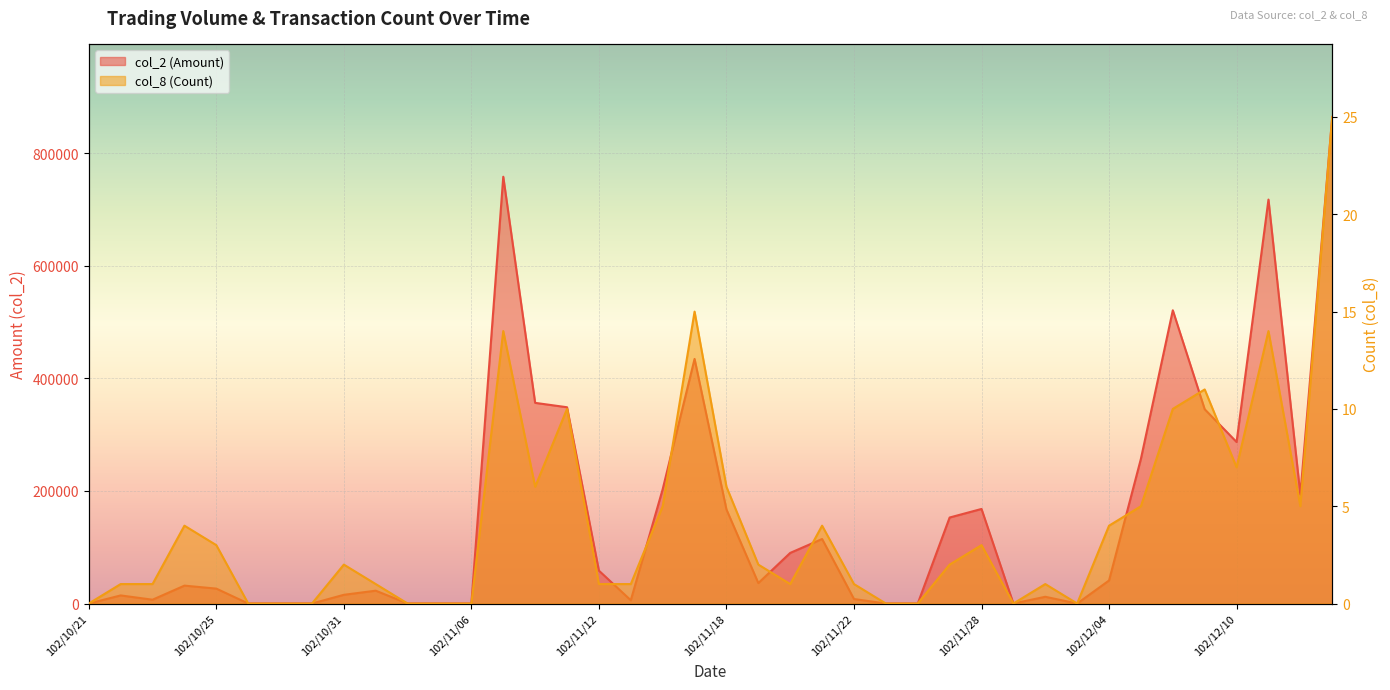

What position from the left is 102/10/22?

2